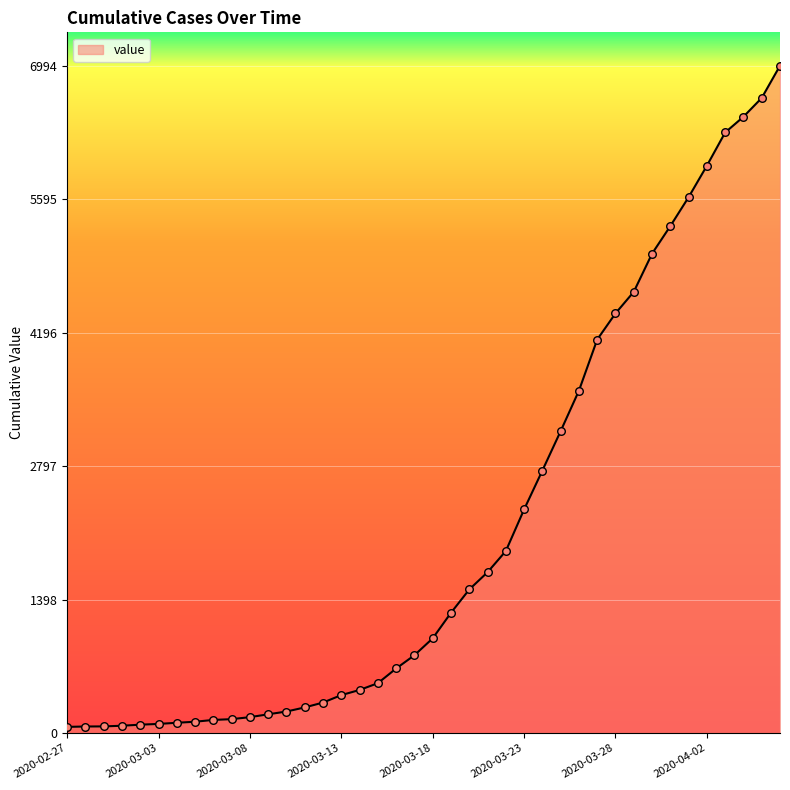

What is the greatest value displayed?

6994